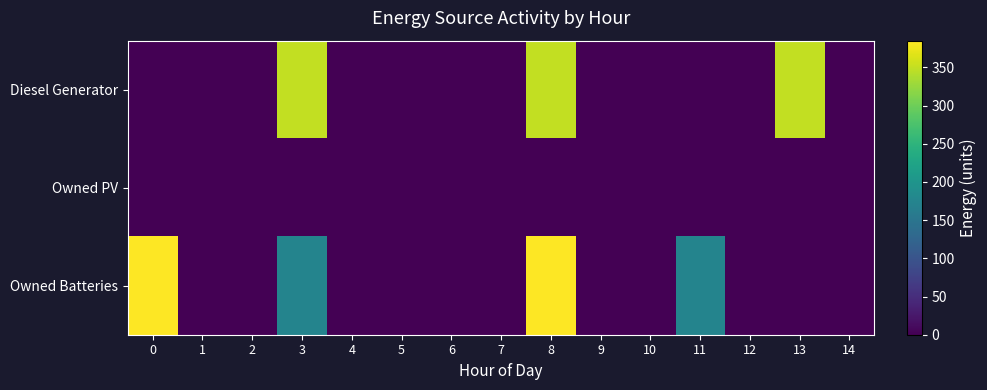

At how many categories does at least one series exceed 326?

4